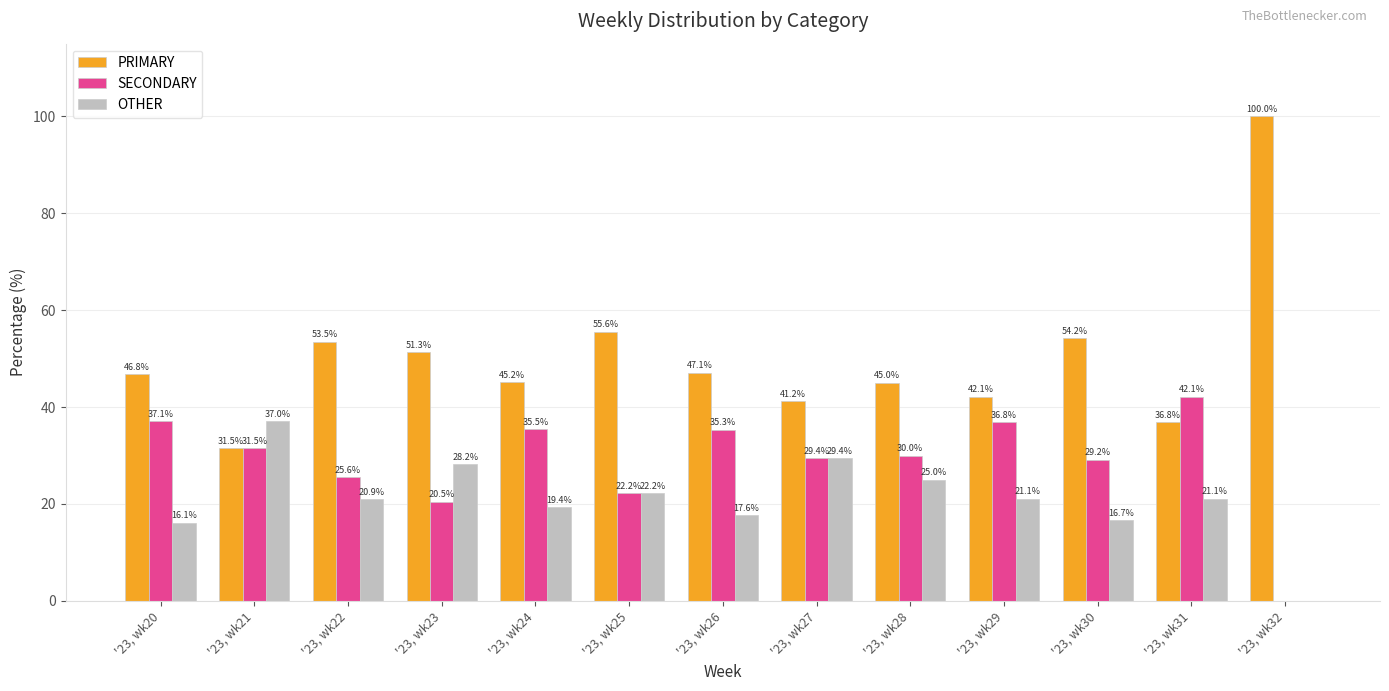

What is the sum of the PRIMARY values at '23, wk27 and '23, wk21?

72.7